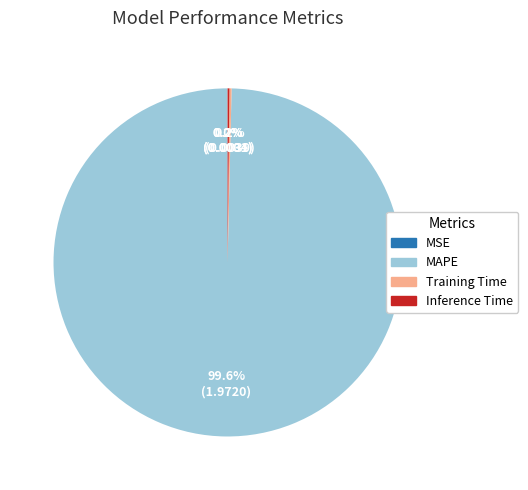

Which slice is the largest?

MAPE